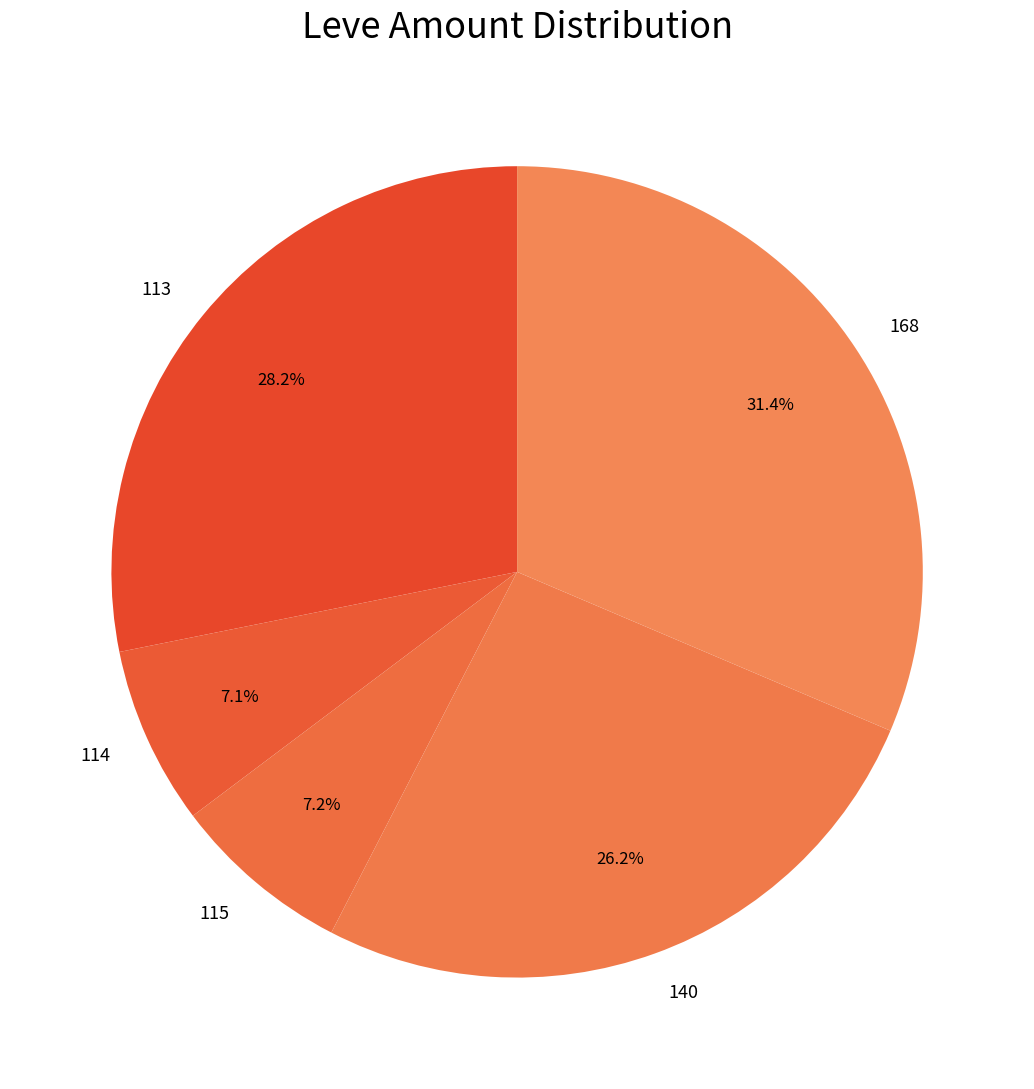

Does 115 represent more than half of the total?

No